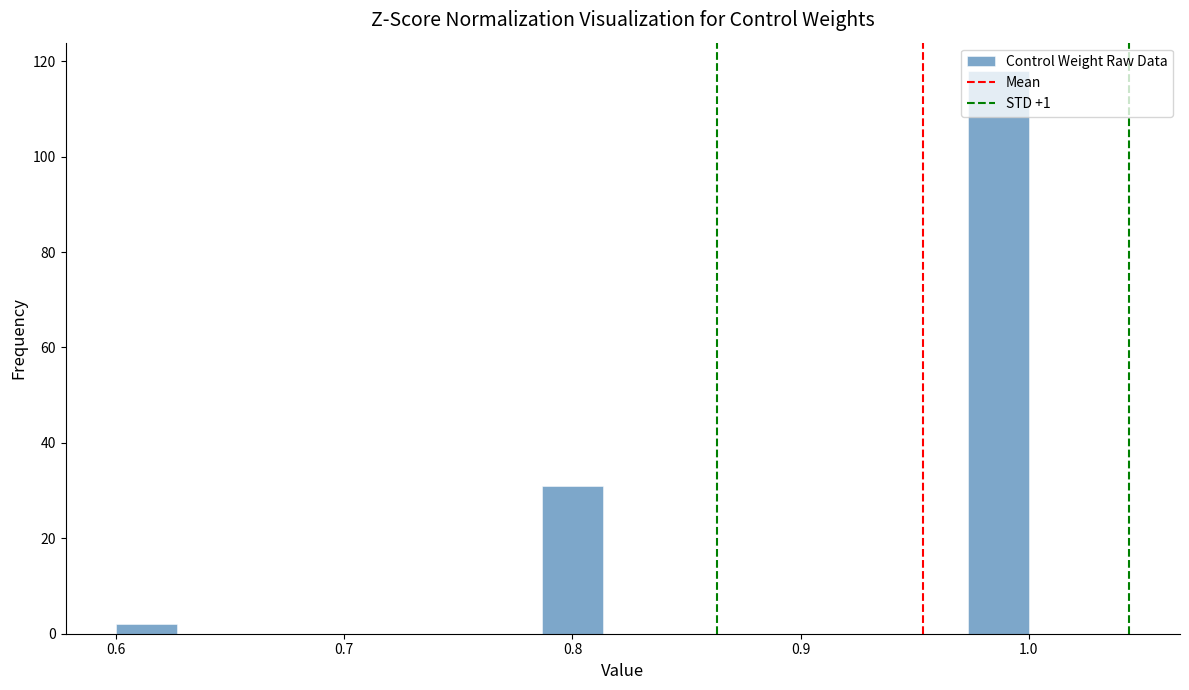

Around what value on the x-axis is the tallest bar? Give the approximate position of its centre, as read against the axis.

0.99